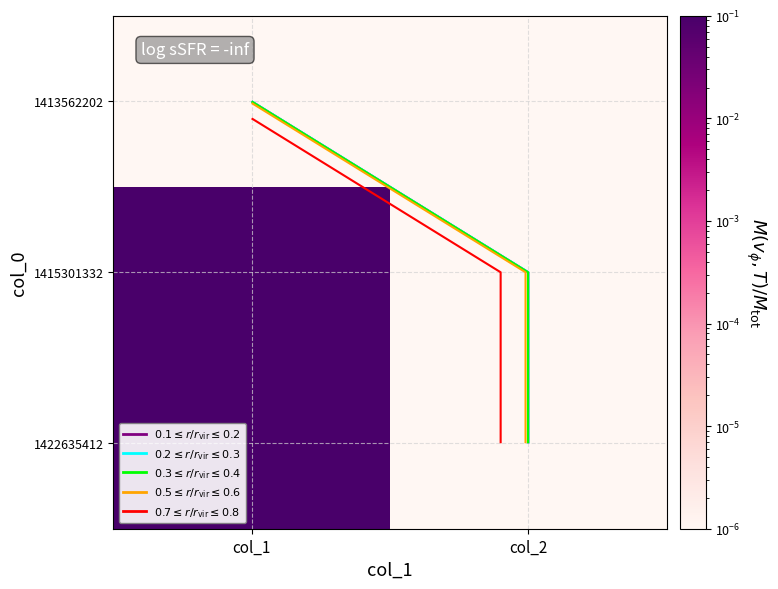

At which category is the sum across all series the highest?

col_1